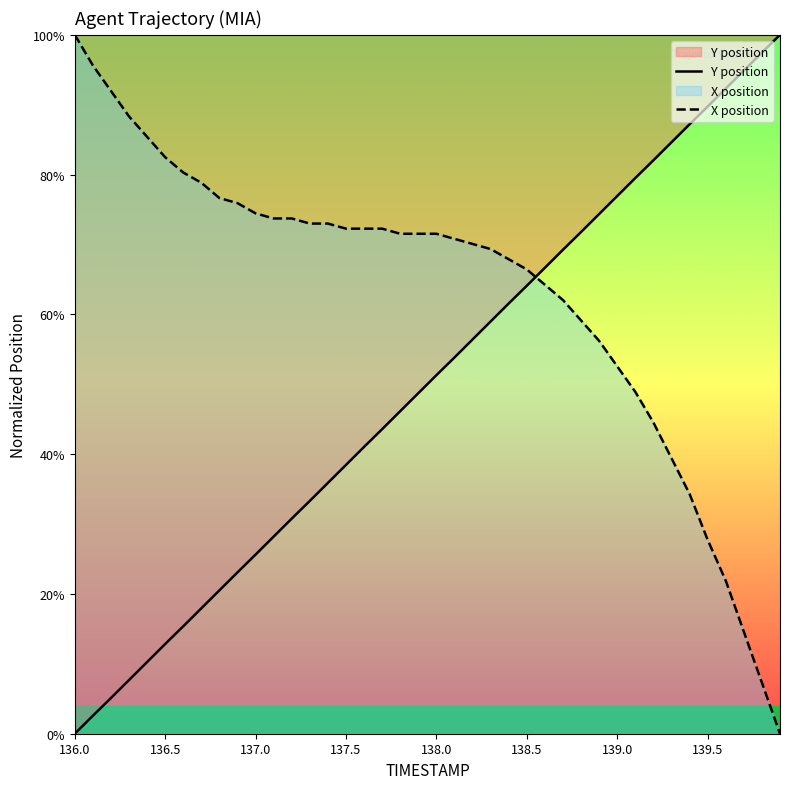

How many positive values does the X position series have?

39